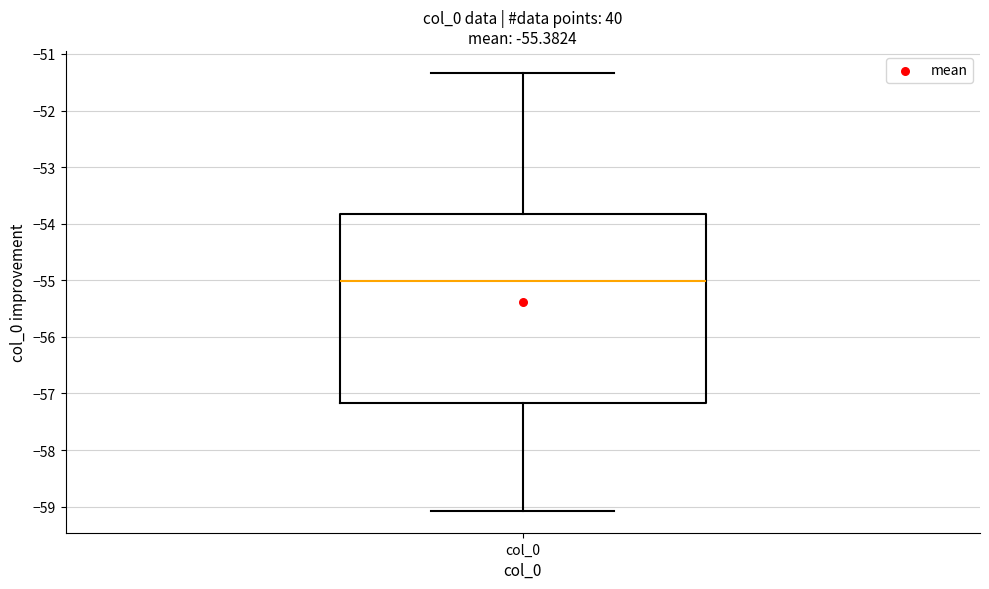

Read this box plot against the y-axis: the position of the median line, the range covered by the box, and the ends of both whiskers. The values are not printed on the chart, so give them approximately, as read against the axis.

median -55.0, box -57.2 to -53.8, whiskers -59.1 to -51.3